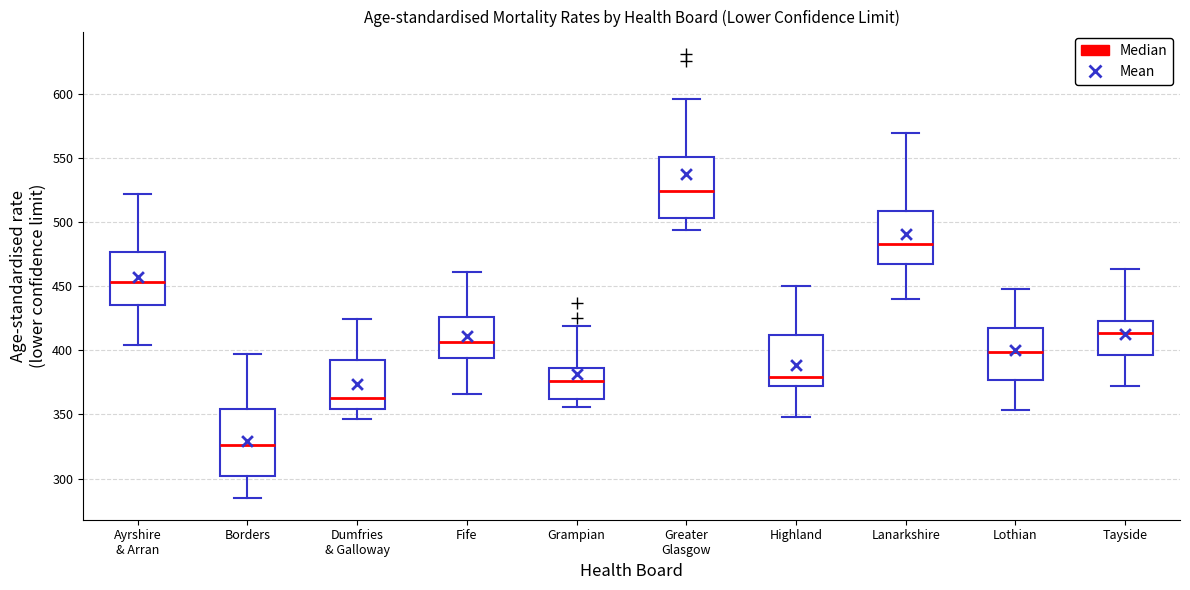

Which box's median line is the lowest?

Borders